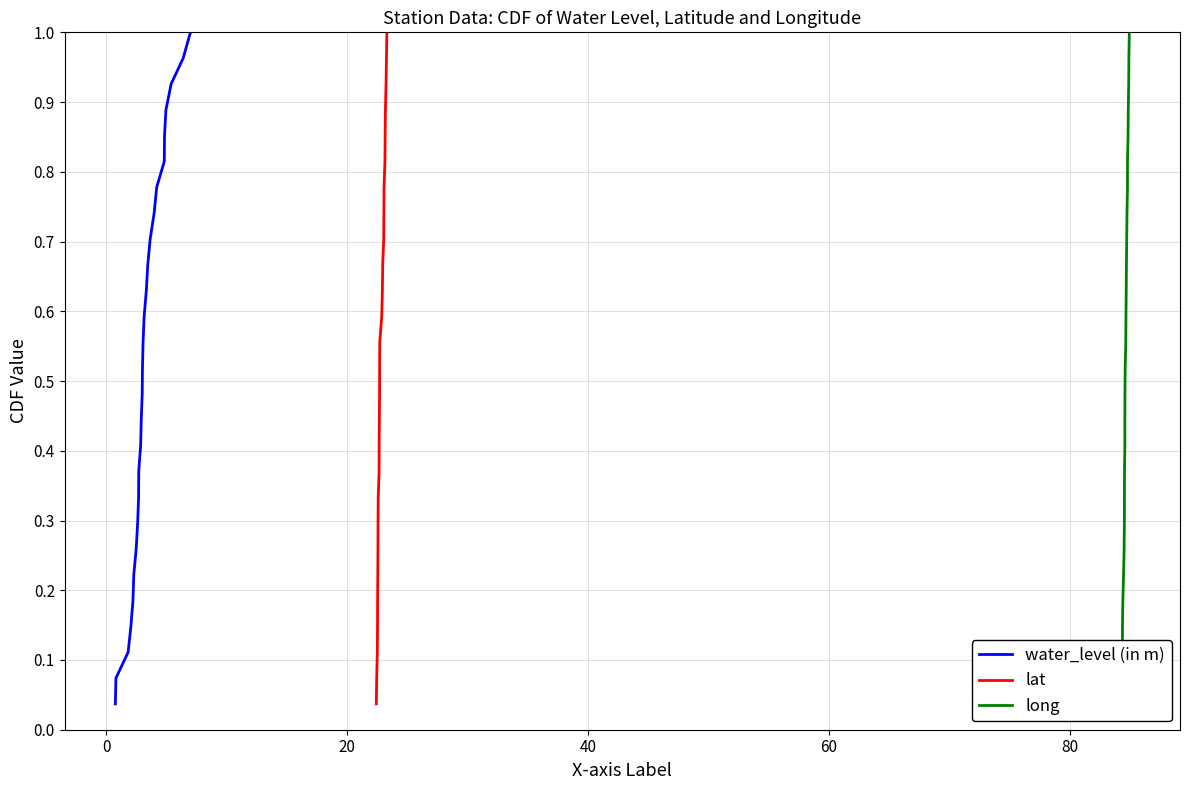

True or false: lat has more than 2 interior local peaks.

False